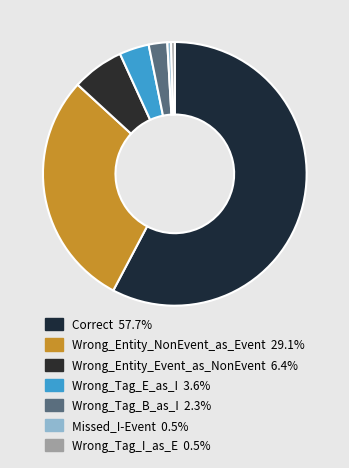

What percentage is the Wrong_Entity_Event_as_NonEvent slice, to the nearest percent?

6%